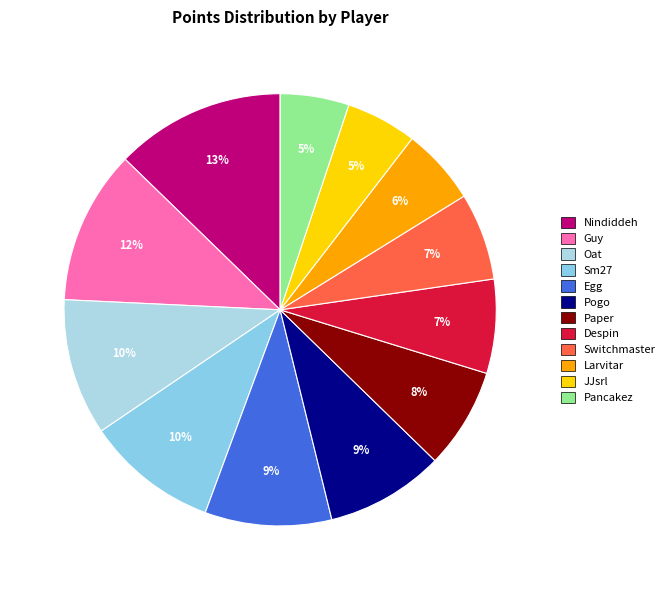

To the nearest percent, what portion does Pancakez represent?

5%